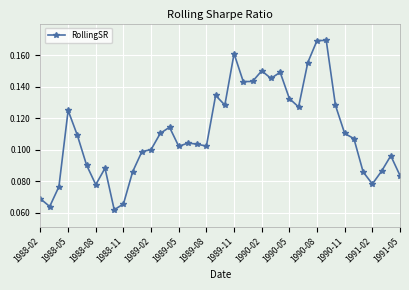

True or false: the data has more than 0 interior local peaks.

True